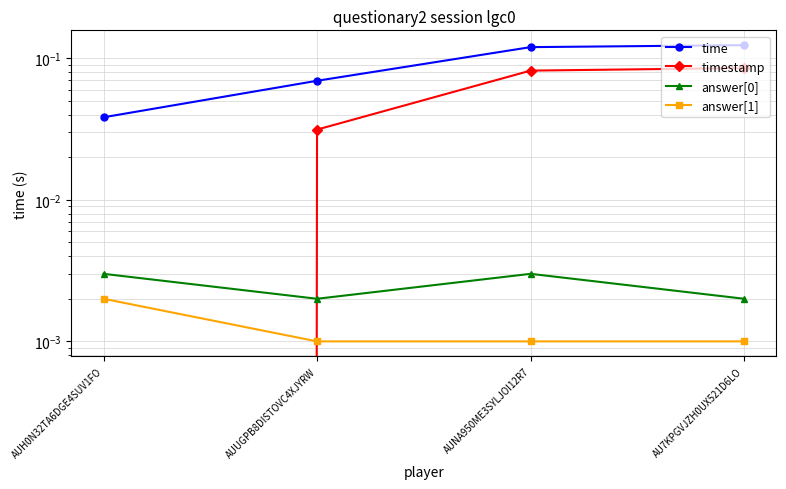

How many lines are shown in the chart?

4